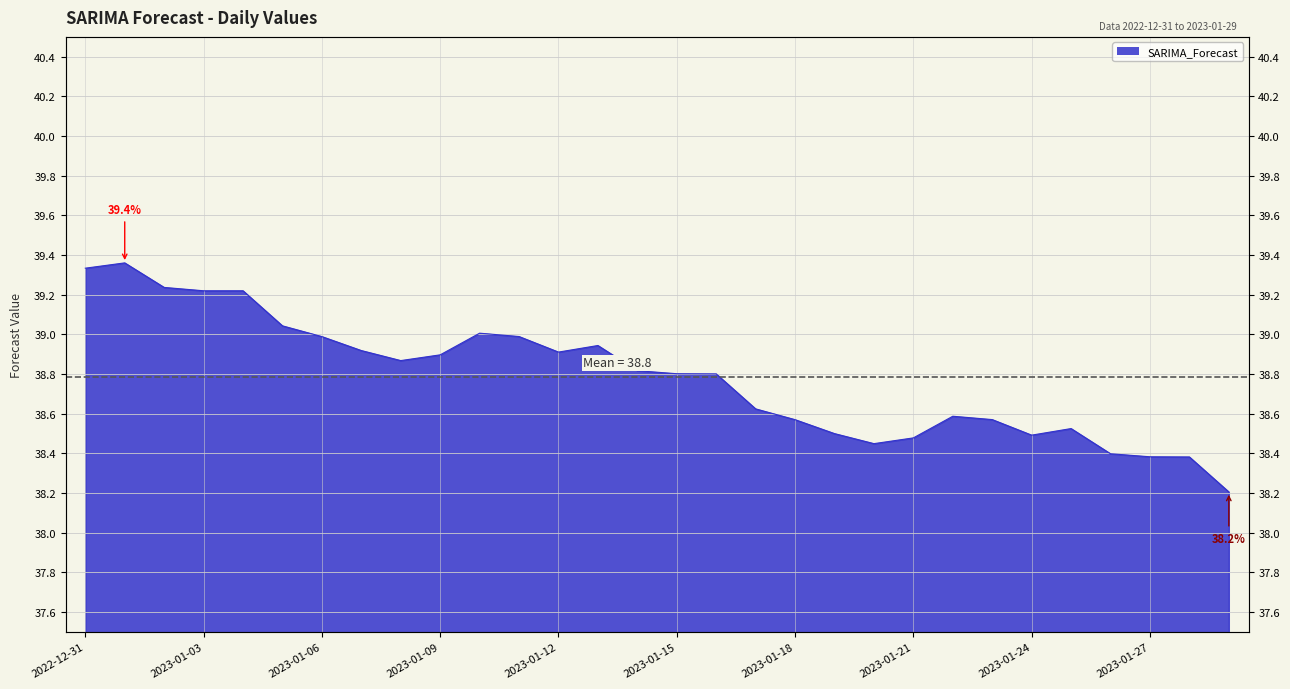

What is the value of the 28th point from the left?

38.4